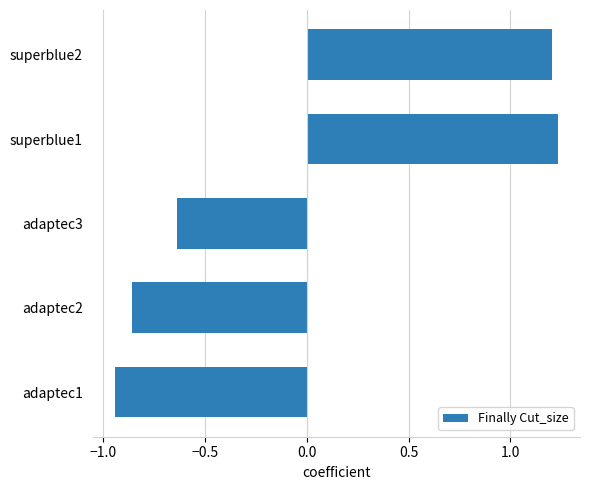

What is the change in value from adaptec1 to superblue1?

+2.2